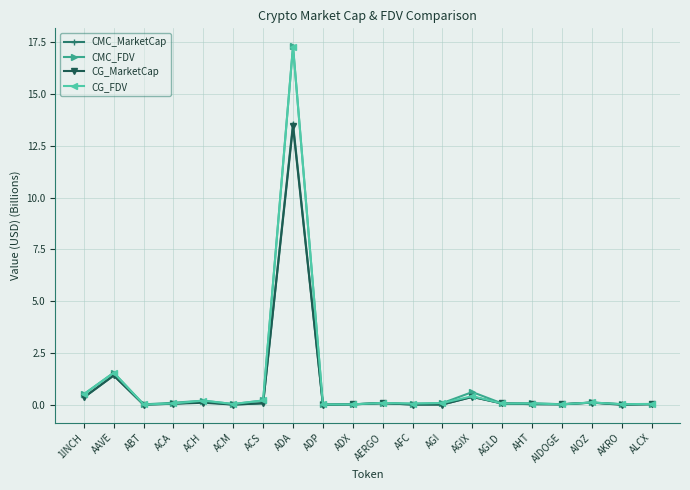

How many lines are shown in the chart?

4